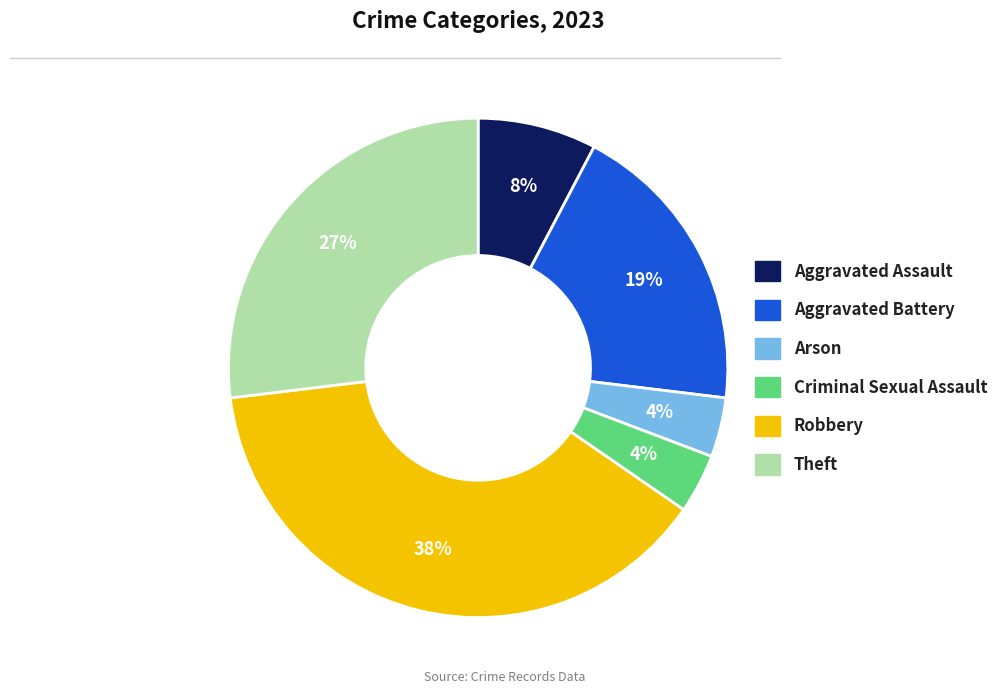

What percentage is the Robbery slice, to the nearest percent?

38%